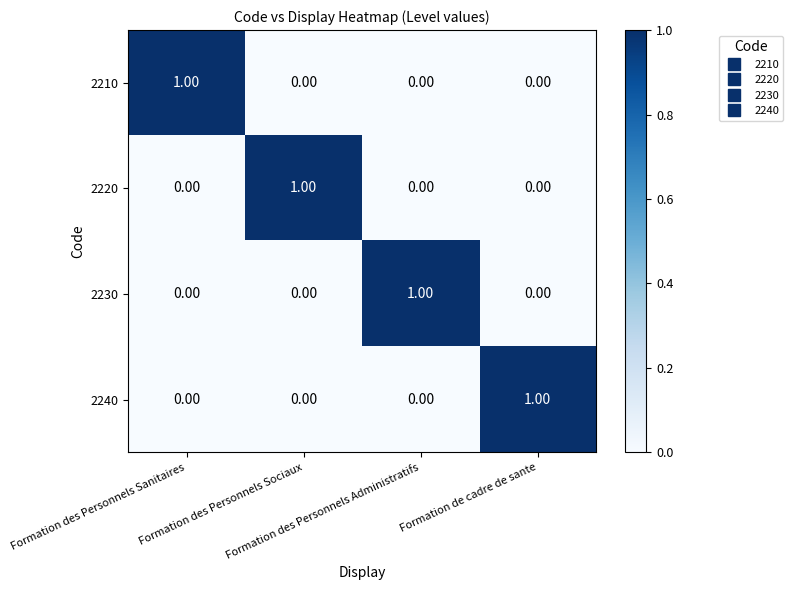

What is the difference between the highest and lowest values at Formation des Personnels Sociaux?

1